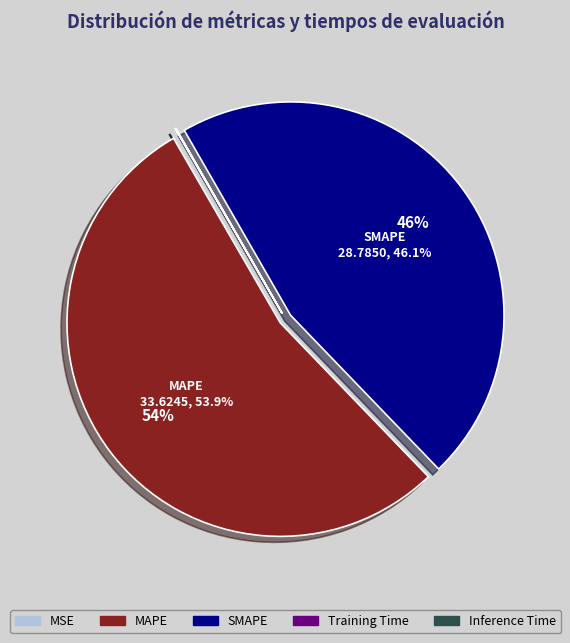

What percentage is the MAPE slice, to the nearest percent?

54%